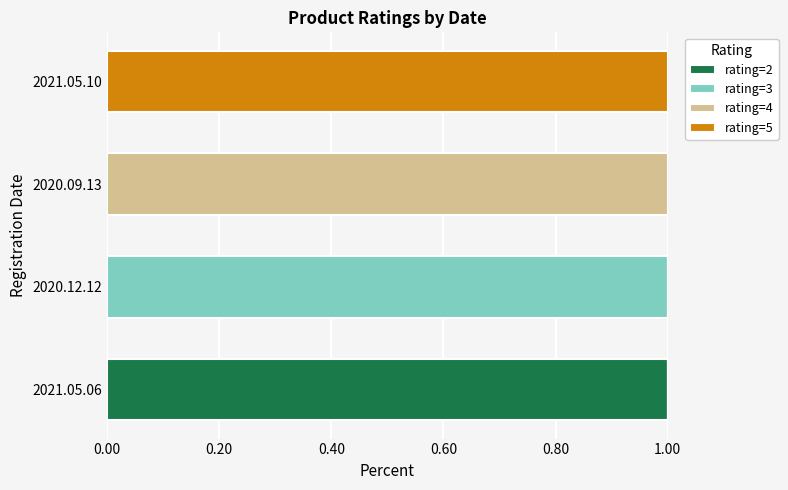

True or false: rating=2 has a value of 0 at 2020.12.12.

True